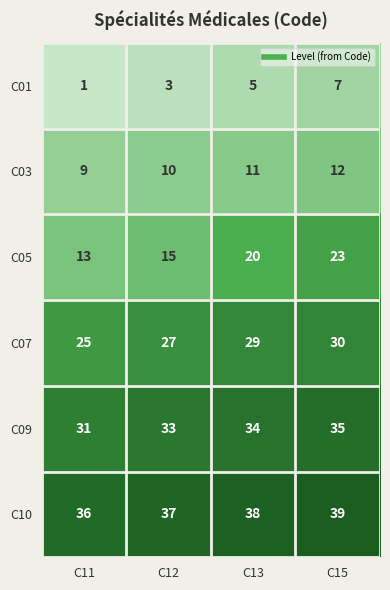

How many values in the C10 series are below 38?

2